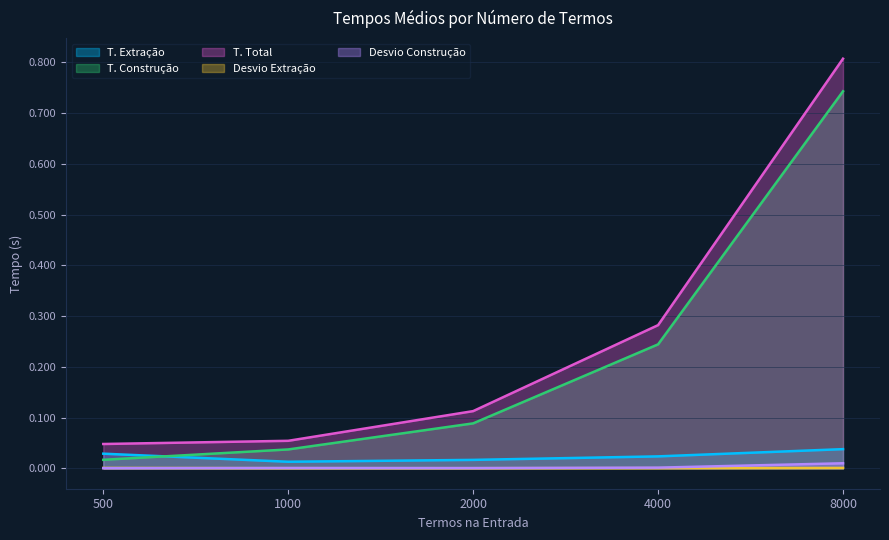

Reading left to right, list all the values displayed in this chart.

T. Extração: 0.0	0.0	0.0	0.0	0.0
T. Construção: 0.0	0.0	0.1	0.2	0.7
T. Total: 0.0	0.1	0.1	0.3	0.8
Desvio Extração: 0.0	0.0	0.0	0.0	0.0
Desvio Construção: 0.0	0.0	0.0	0.0	0.0